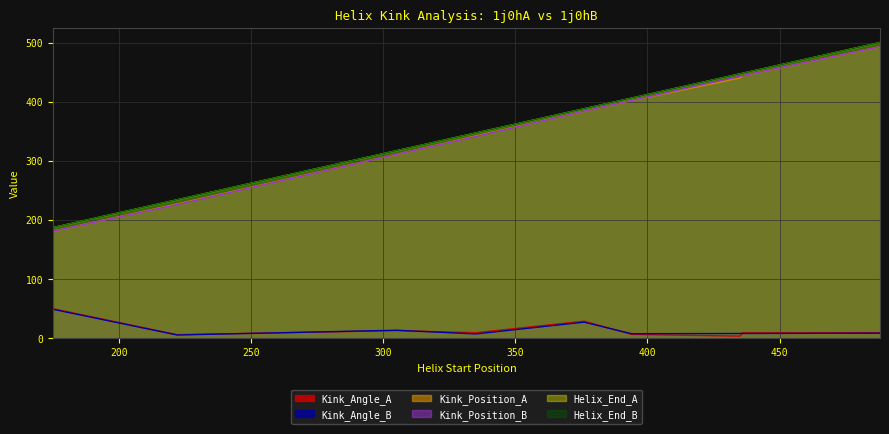

Reading left to right, extract all data points from this chart.

Kink_Angle_A: 49.8	5.9	12.7	9.1	28.7	6.3	9.0	9.2	3.4
Kink_Angle_B: 48.8	5.3	13.4	7.1	27.0	7.5	7.8	8.4	7.9
Kink_Position_A: 181.0	227.0	311.0	342.0	384.0	402.0	444.0	493.0	440.0
Kink_Position_B: 181.0	226.0	311.0	341.0	384.0	402.0	444.0	493.0	443.0
Helix_End_A: 187.0	234.0	317.0	347.0	388.0	406.0	448.0	500.0	447.0
Helix_End_B: 187.0	234.0	317.0	347.0	388.0	406.0	448.0	500.0	447.0